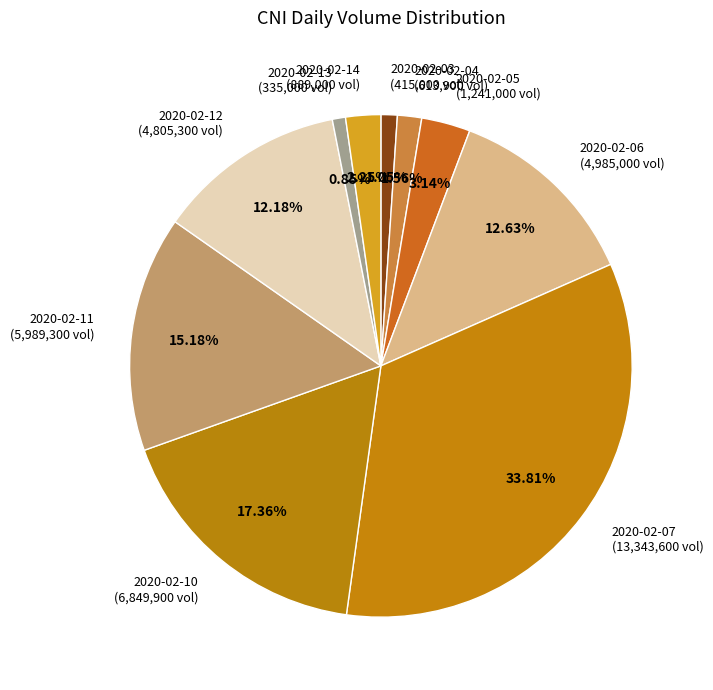

True or false: 2020-02-05 accounts for 3% of the total.

True